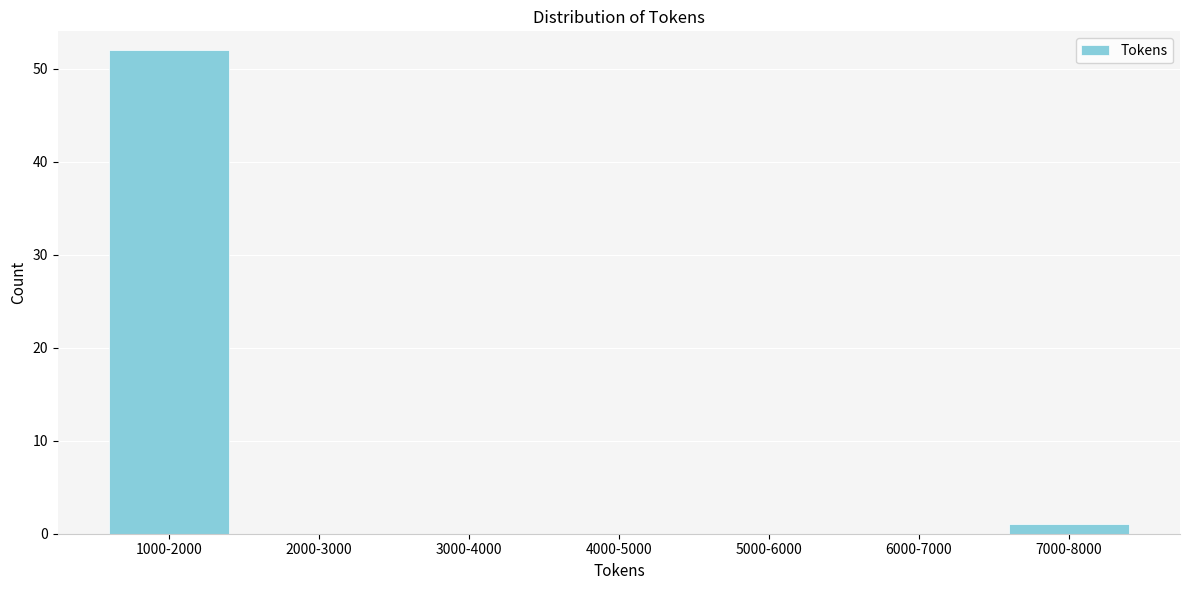

Reading right to left, extract all data points from this chart.

7000-8000=1	6000-7000=0	5000-6000=0	4000-5000=0	3000-4000=0	2000-3000=0	1000-2000=52